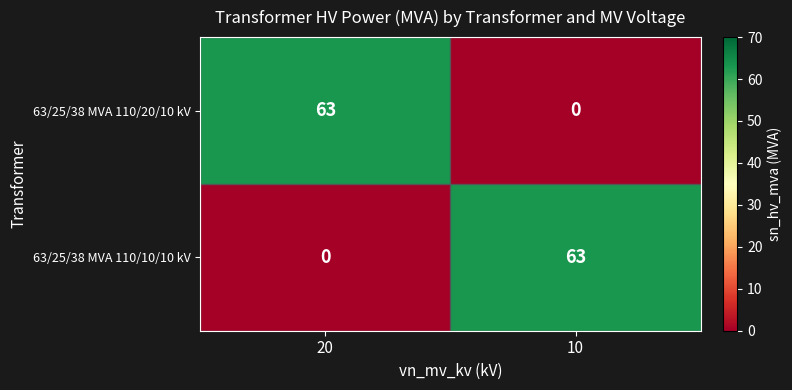

The value of 63/25/38 MVA 110/10/10 kV at 10 is 99. True or false?

False